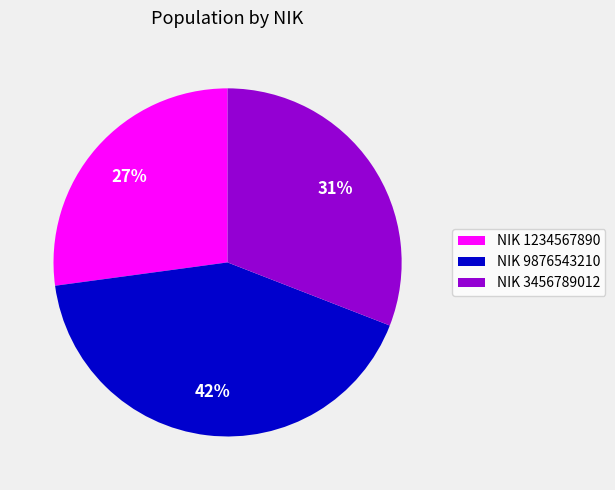

Rank the categories by value from lowest to highest.

NIK 1234567890, NIK 3456789012, NIK 9876543210